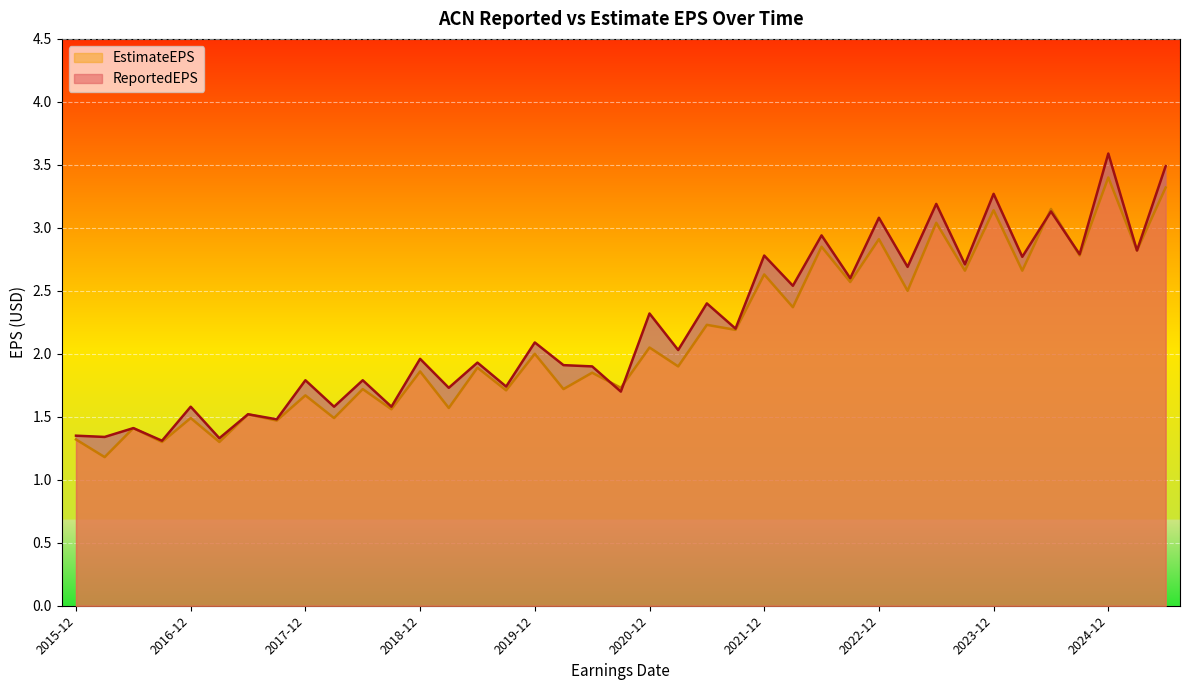

Which series has the widest spread of values?

ReportedEPS